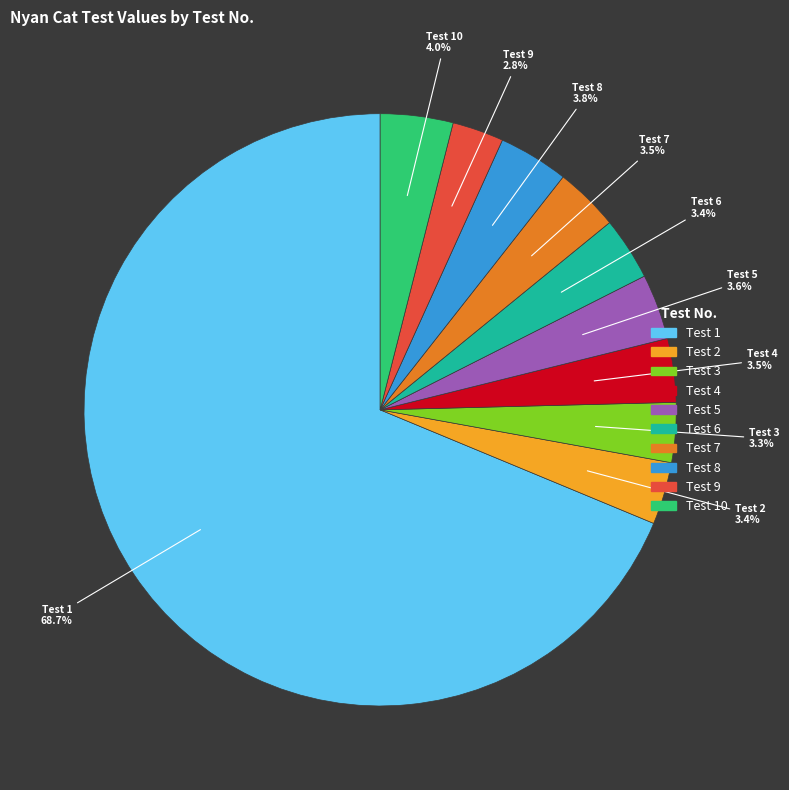

To the nearest percent, what percentage of the pie is Test 10?

4%